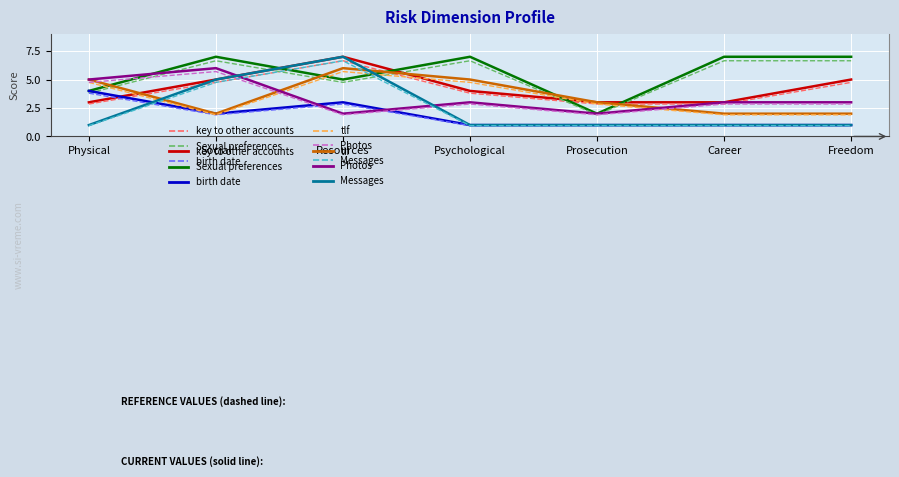

What is the greatest value displayed?

7.0